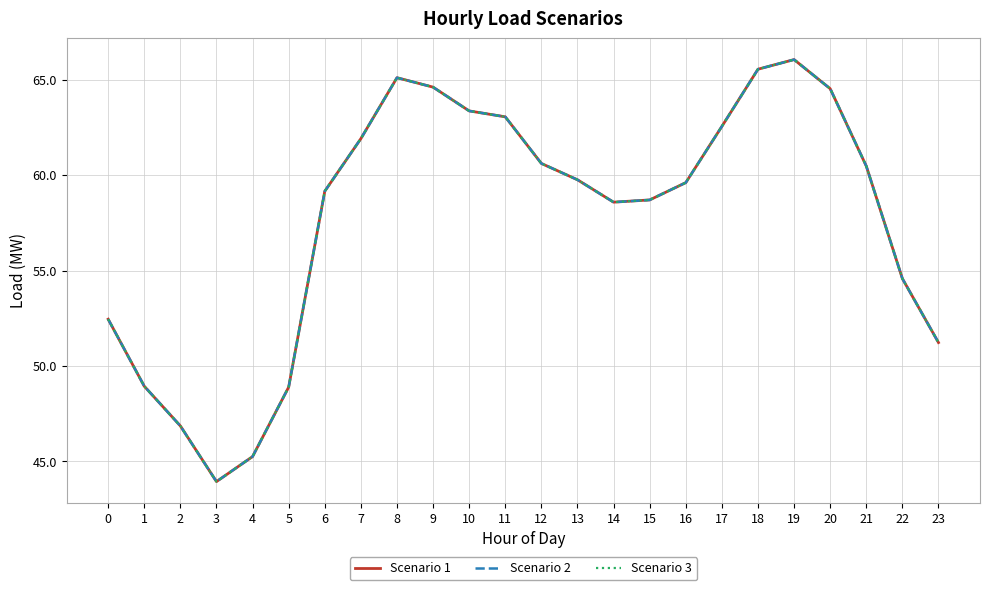

The Scenario 2 series shows 58.7 at 15. True or false?

True